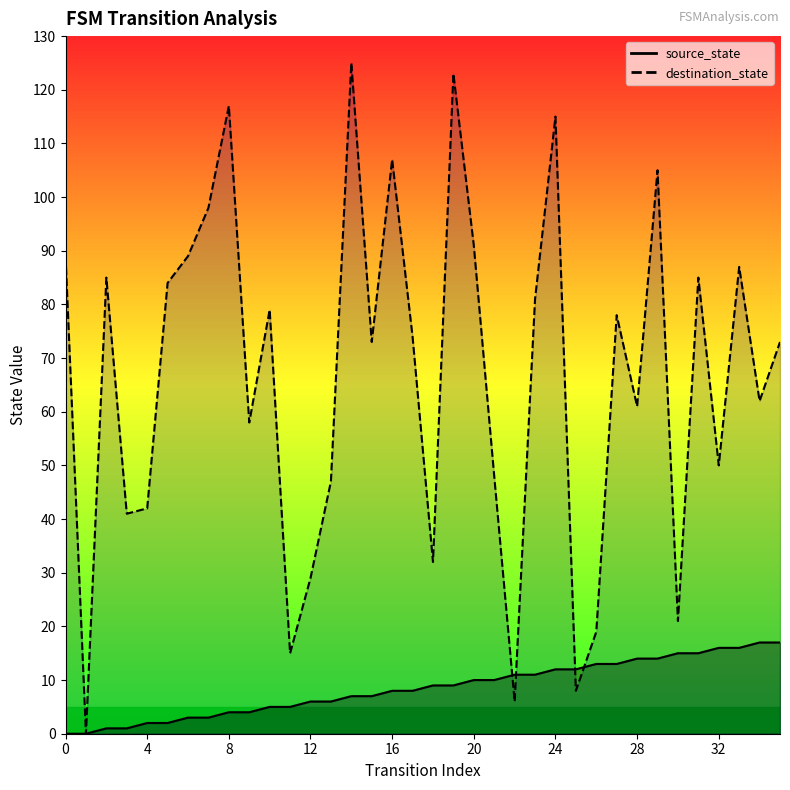

At which category is the sum across all series the highest?

14